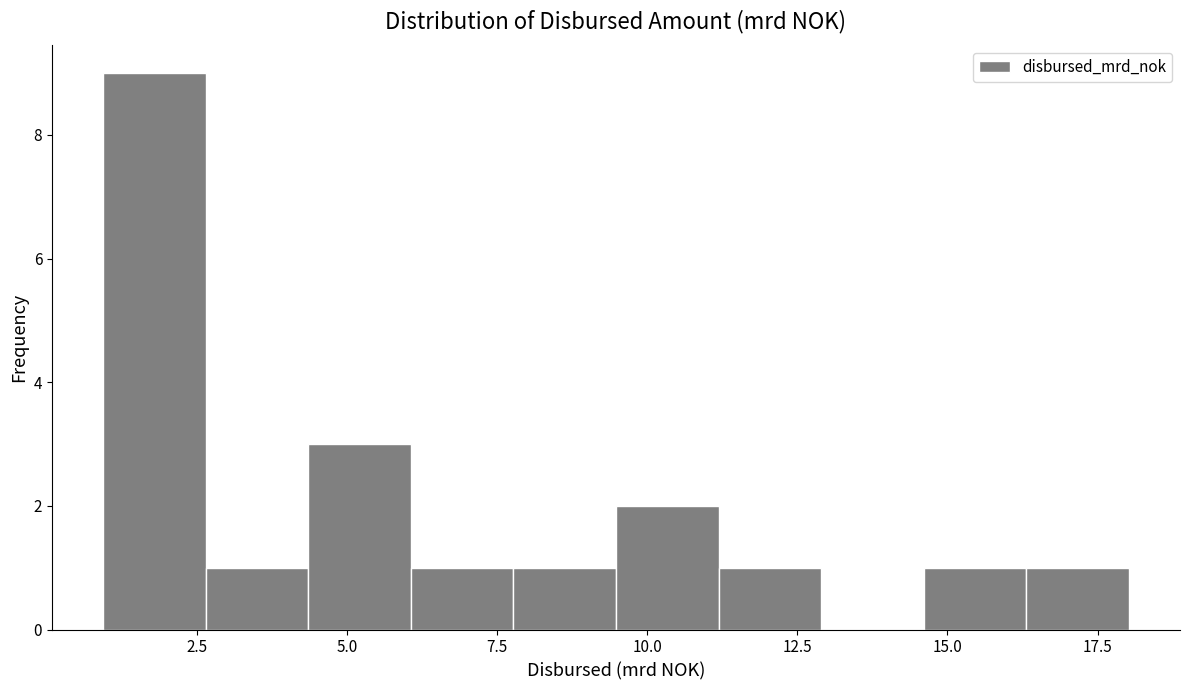

Read against the x-axis, roughly where is the centre of the tallest bar?

2.0